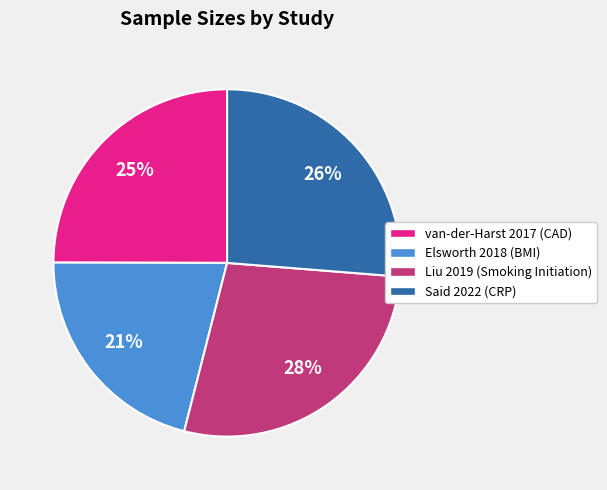

Rank the categories by value from highest to lowest.

Liu 2019 (Smoking Initiation), Said 2022 (CRP), van-der-Harst 2017 (CAD), Elsworth 2018 (BMI)